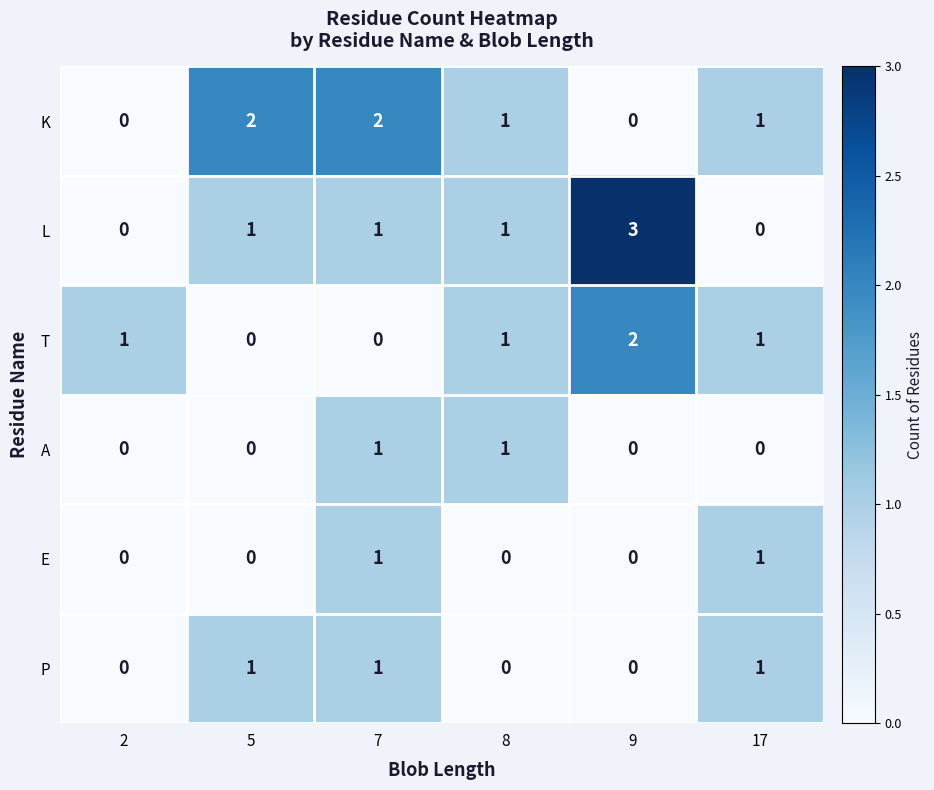

What is the difference between the maximum and minimum values in the L series?

3